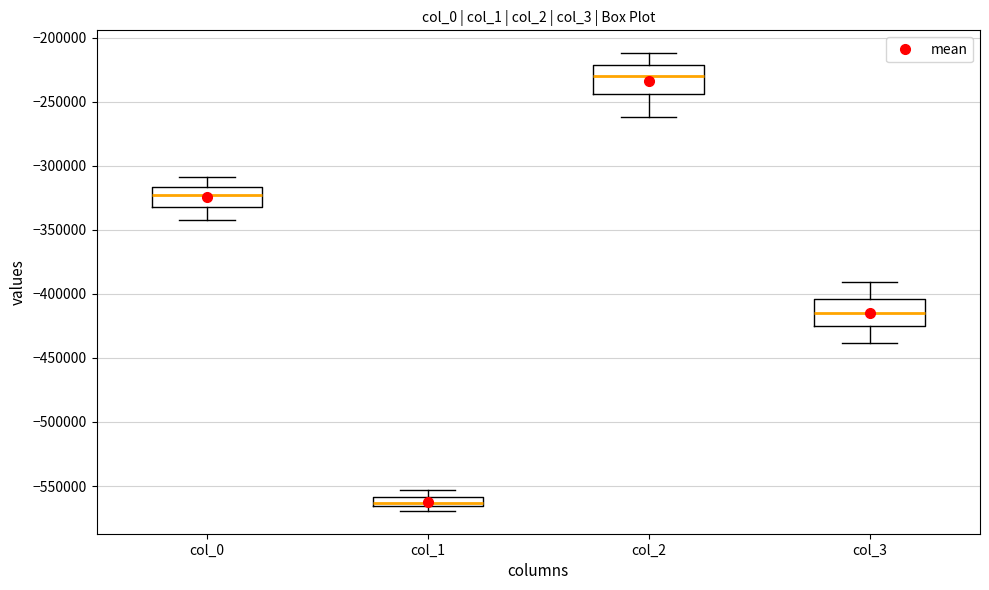

Which box has the lowest median line?

col_1